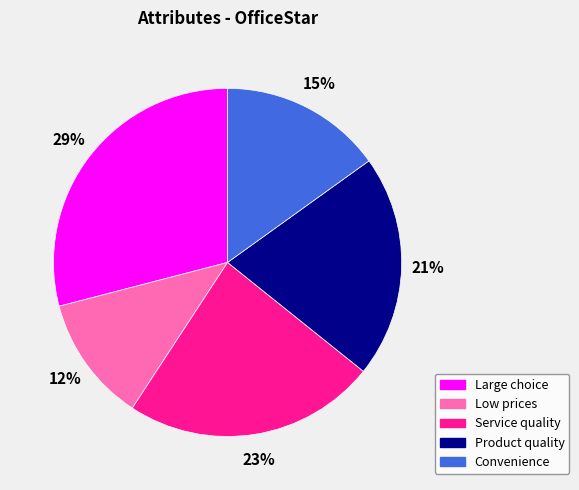

Between Low prices and Product quality, which is larger?

Product quality